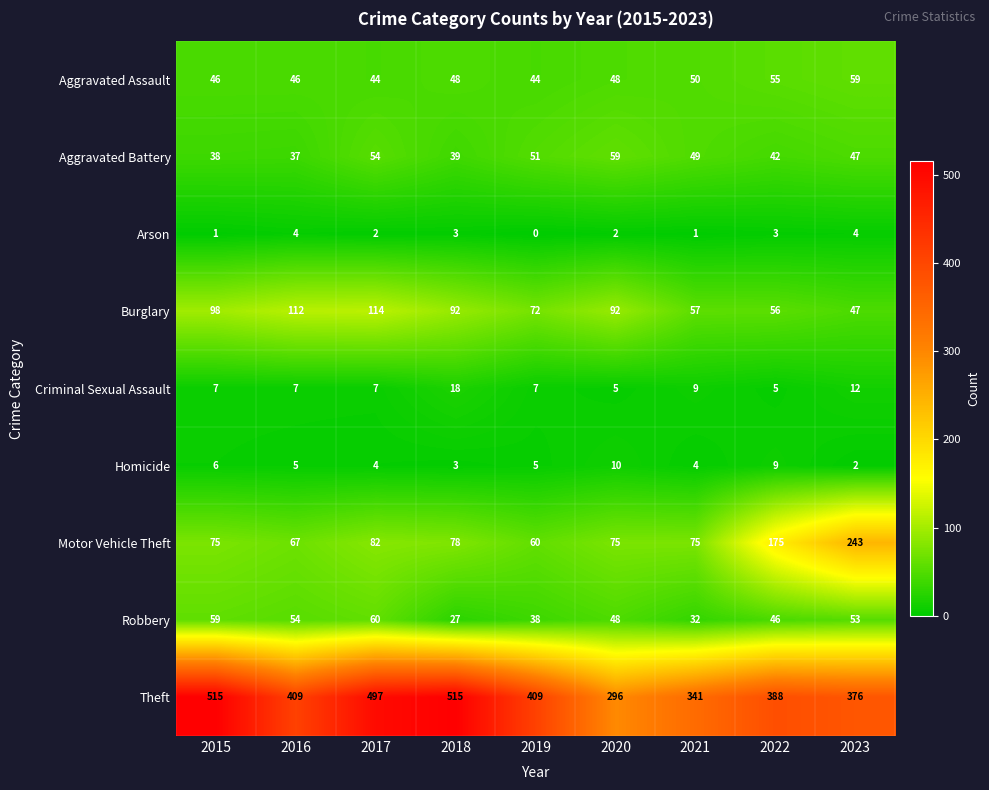

The value of Theft at 2022 is 388. True or false?

True